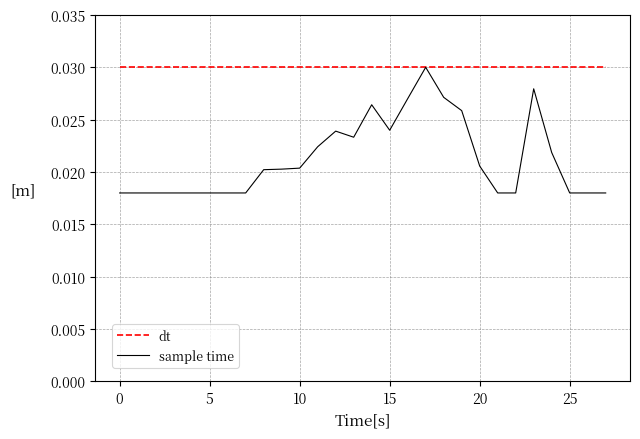

Which series has the widest spread of values?

sample time